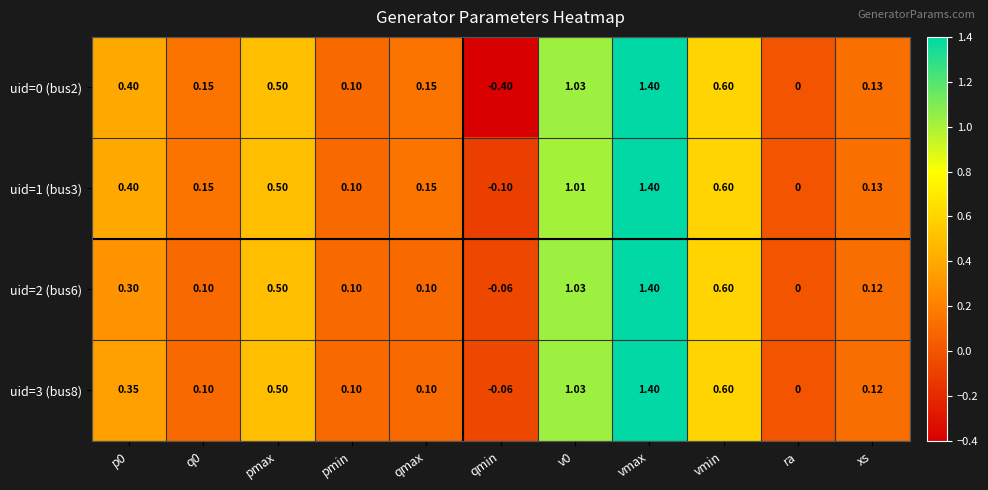

At which category is the sum across all series the highest?

vmax